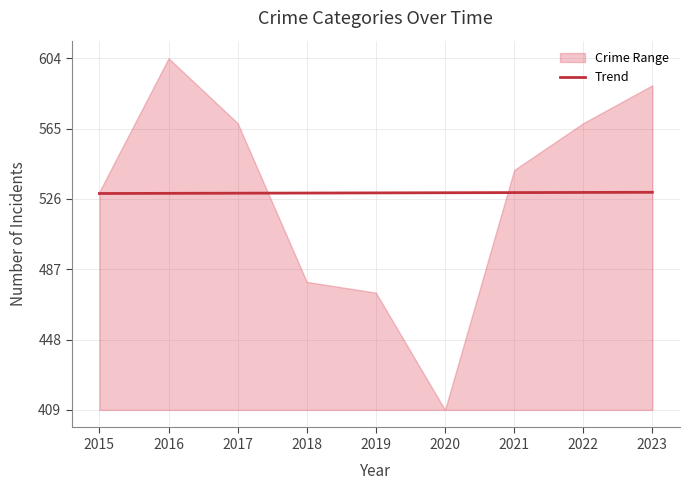

What is the approximate value at 2022?

529.6